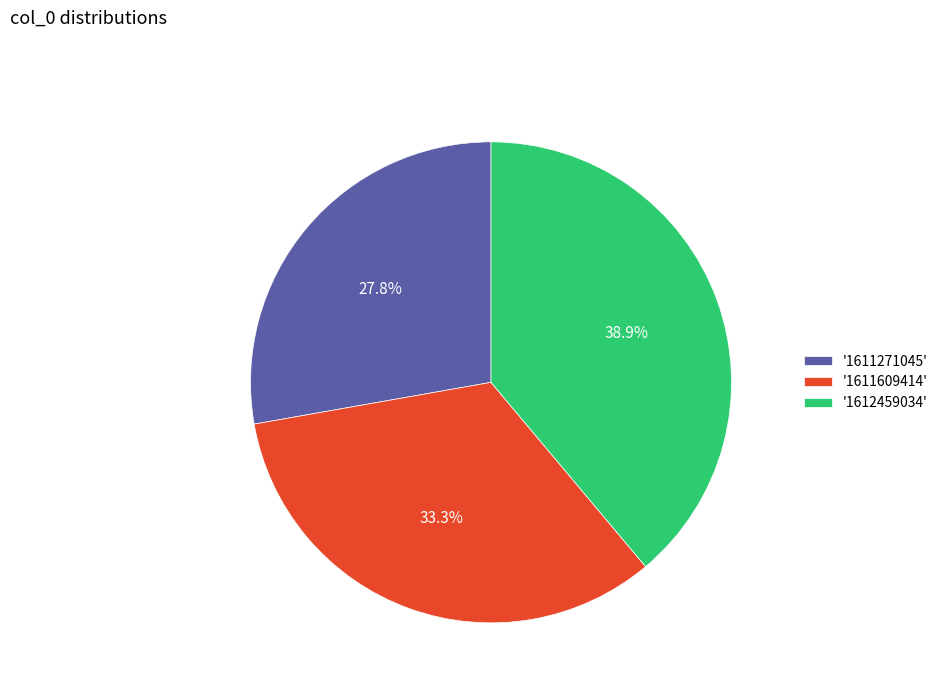

How much of the chart is everything except '1612459034'?

61.1%